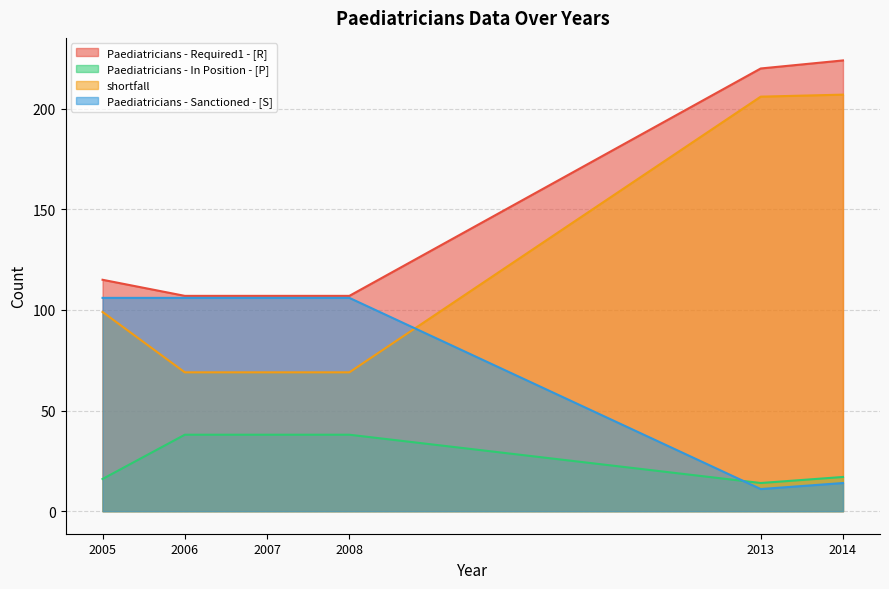

How many interior local valleys does the Paediatricians - Sanctioned - [S] series have?

1